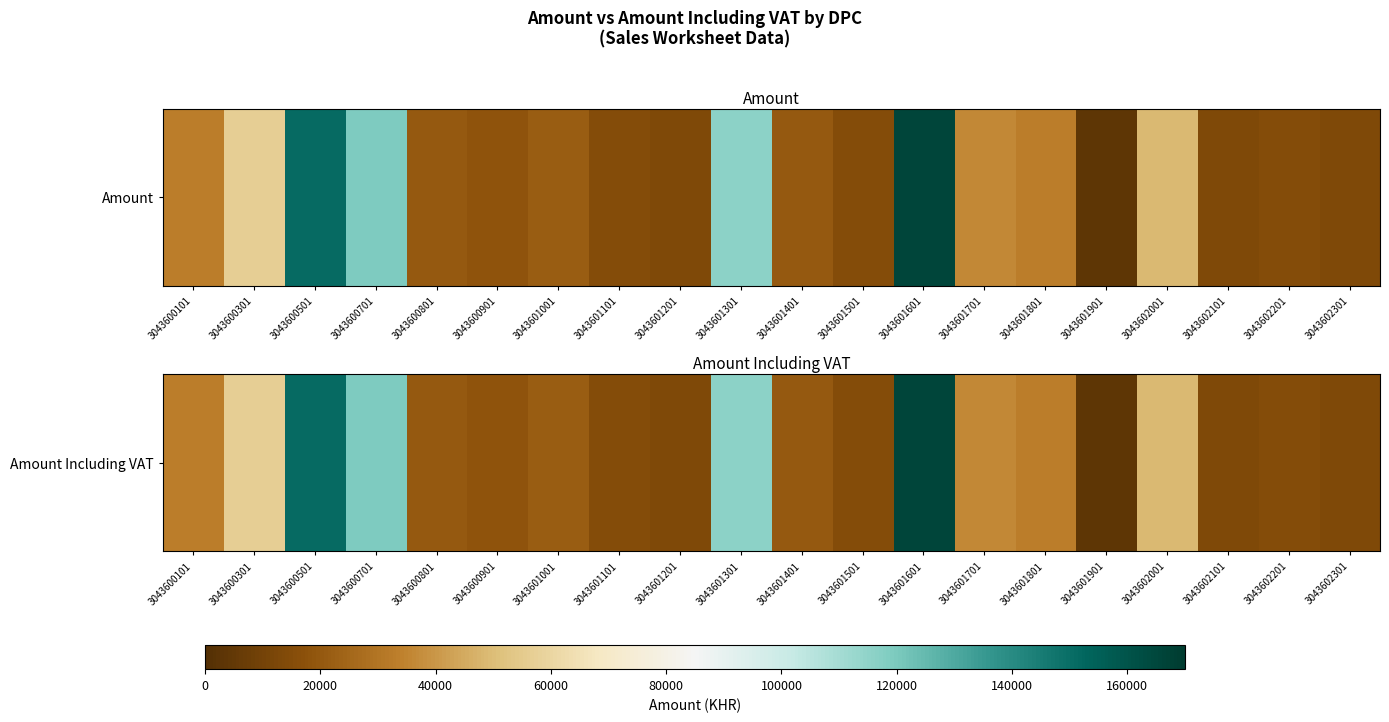

What is the difference between the maximum and minimum values?

1.0